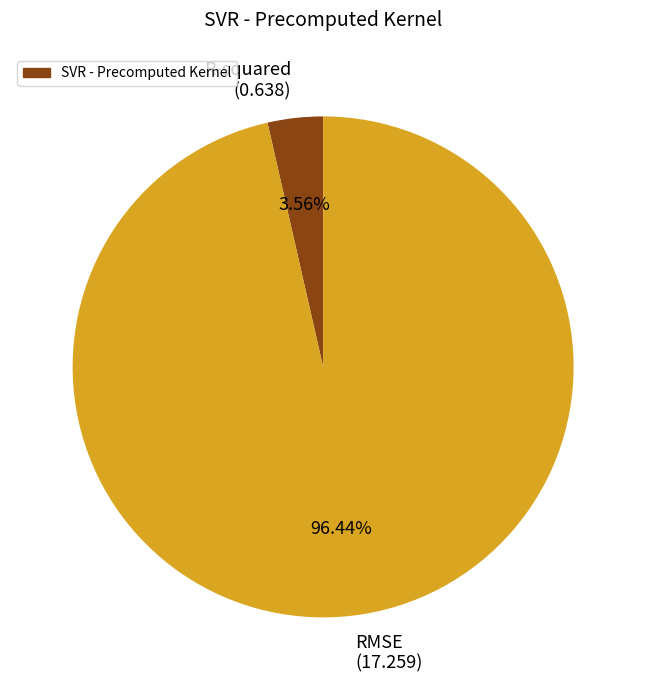

Which slice is the largest?

RMSE